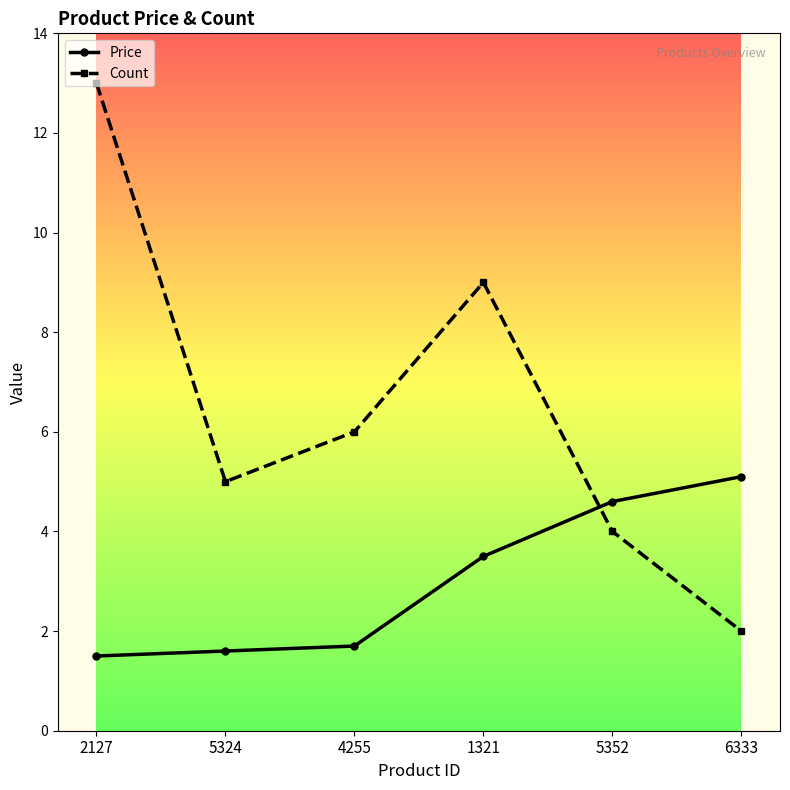

What are all the series names shown in the legend?

Price, Count